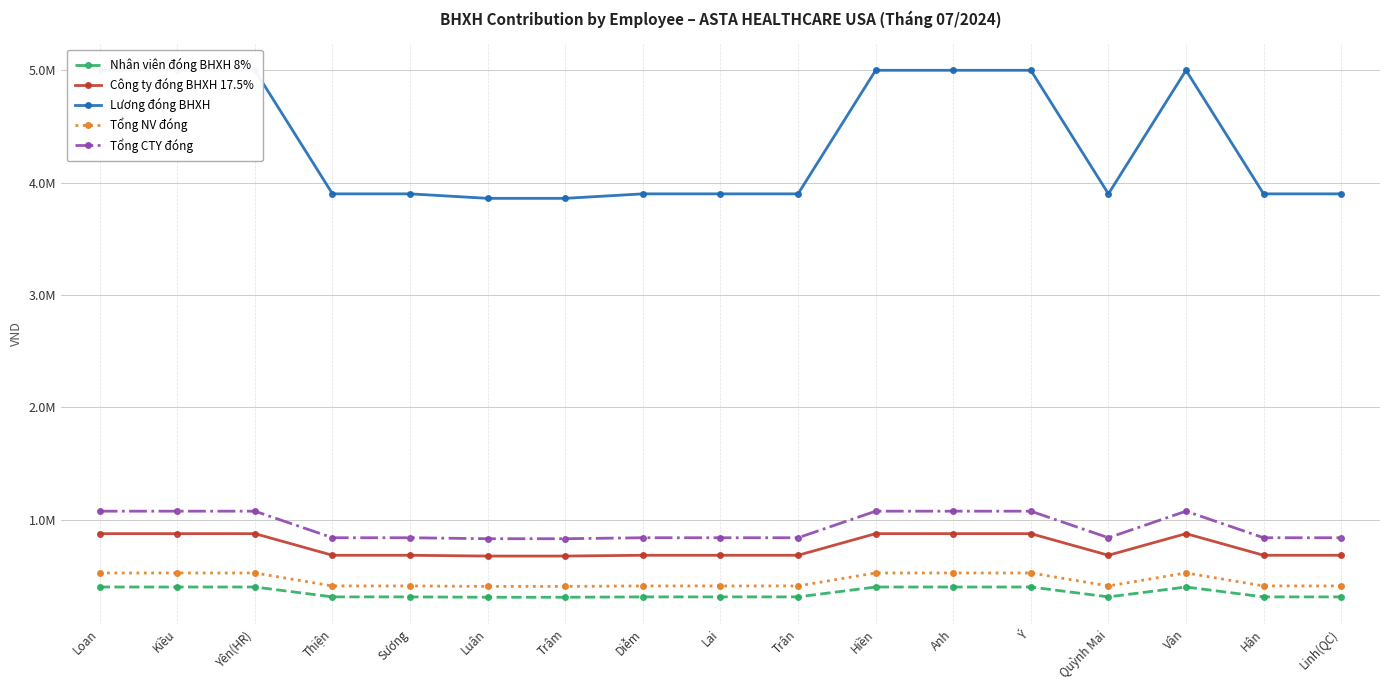

Reading left to right, extract all data points from this chart.

Nhân viên đóng BHXH 8%: 400000	400000	400000	312000	312000	308800	308800	312000	312000	312000	400000	400000	400000	312000	400000	312000	312000
Công ty đóng BHXH 17.5%: 875000	875000	875000	682500	682500	675500	675500	682500	682500	682500	875000	875000	875000	682500	875000	682500	682500
Lương đóng BHXH: 5000000	5000000	5000000	3900000	3900000	3860000	3860000	3900000	3900000	3900000	5000000	5000000	5000000	3900000	5000000	3900000	3900000
Tổng NV đóng: 525000	525000	525000	409500	409500	405300	405300	409500	409500	409500	525000	525000	525000	409500	525000	409500	409500
Tổng CTY đóng: 1075000	1075000	1075000	838500	838500	829900	829900	838500	838500	838500	1075000	1075000	1075000	838500	1075000	838500	838500